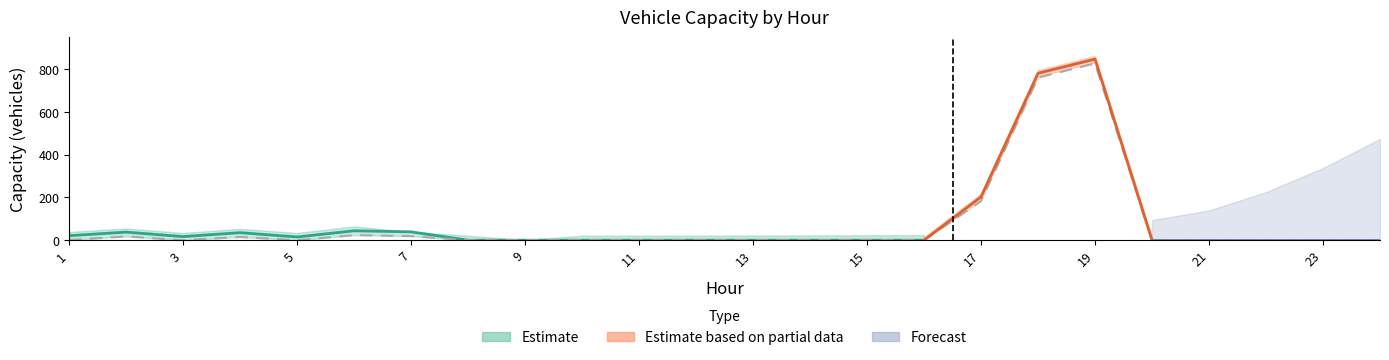

At which category does the chart reach its peak across all series?

19